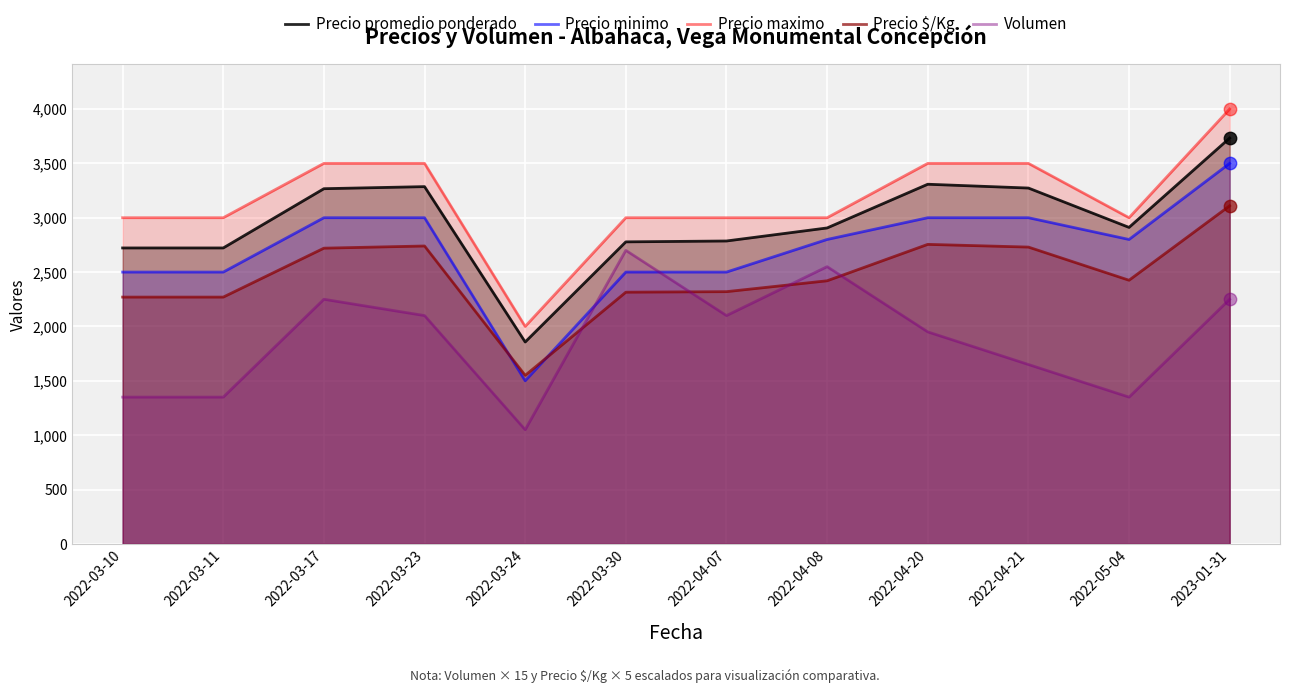

Is the value of Precio minimo at 2022-05-04 greater than the value of Volumen at 2022-03-10?

Yes